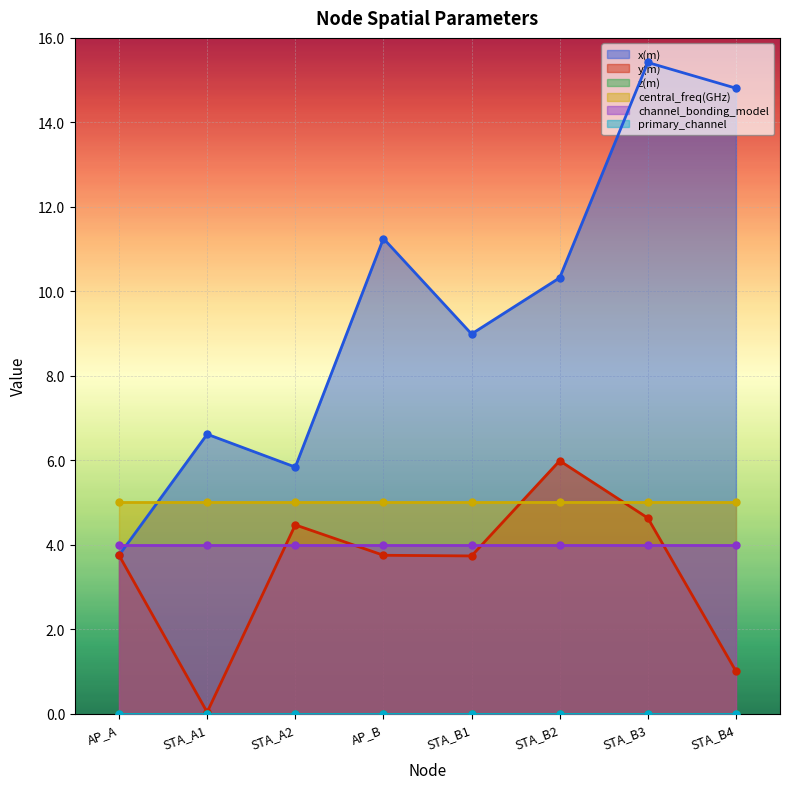

Reading left to right, list all the values displayed in this chart.

x(m): AP_A=3.8	STA_A1=6.6	STA_A2=5.8	AP_B=11.2	STA_B1=9.0	STA_B2=10.3	STA_B3=15.4	STA_B4=14.8
y(m): AP_A=3.8	STA_A1=0.0	STA_A2=4.5	AP_B=3.8	STA_B1=3.7	STA_B2=6.0	STA_B3=4.6	STA_B4=1.0
z(m): AP_A=0.0	STA_A1=0.0	STA_A2=0.0	AP_B=0.0	STA_B1=0.0	STA_B2=0.0	STA_B3=0.0	STA_B4=0.0
central_freq(GHz): AP_A=5.0	STA_A1=5.0	STA_A2=5.0	AP_B=5.0	STA_B1=5.0	STA_B2=5.0	STA_B3=5.0	STA_B4=5.0
channel_bonding_model: AP_A=4.0	STA_A1=4.0	STA_A2=4.0	AP_B=4.0	STA_B1=4.0	STA_B2=4.0	STA_B3=4.0	STA_B4=4.0
primary_channel: AP_A=0.0	STA_A1=0.0	STA_A2=0.0	AP_B=0.0	STA_B1=0.0	STA_B2=0.0	STA_B3=0.0	STA_B4=0.0